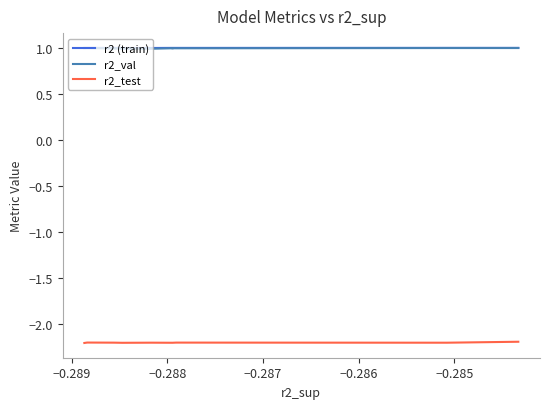

How many interior local peaks does the r2_val series have?

3